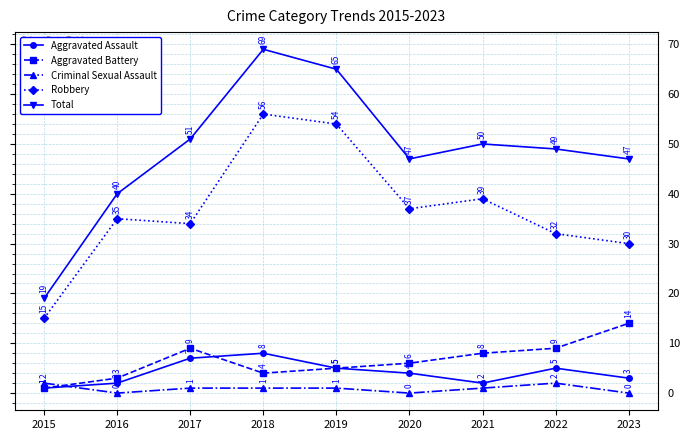

Does the chart have visible grid lines?

Yes